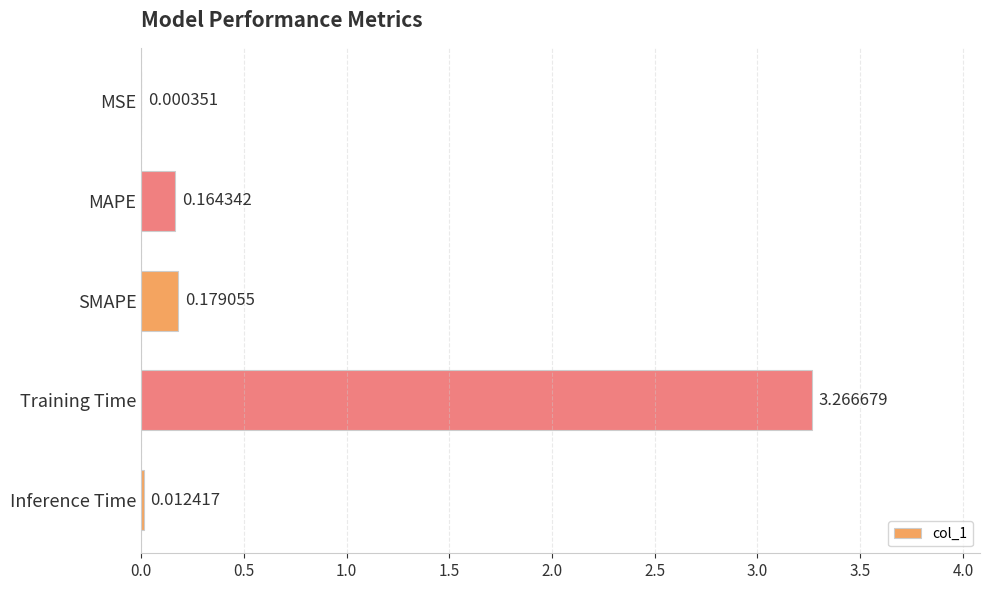

What is the sum of the values at MAPE and SMAPE?

0.3